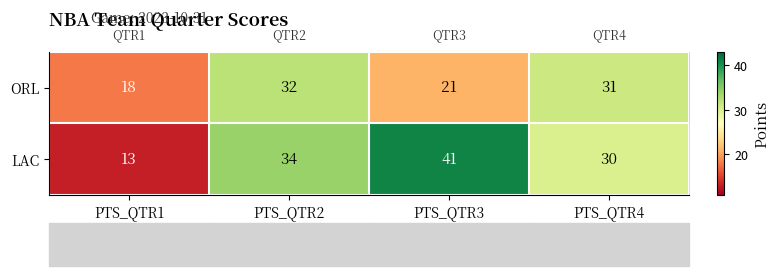

List the series in order of their overall mean, highest first.

LAC, ORL